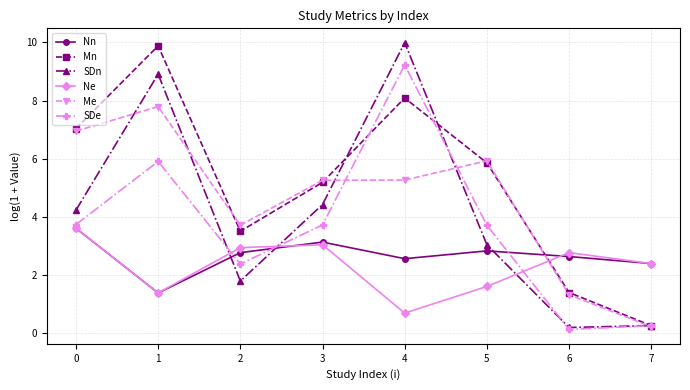

Reading left to right, what are all the values shown in this chart?

Nn: 3.6	1.4	2.8	3.1	2.6	2.8	2.6	2.4
Mn: 7.0	9.9	3.5	5.2	8.1	5.9	1.4	0.3
SDn: 4.2	8.9	1.8	4.4	10.0	3.0	0.2	0.3
Ne: 3.6	1.4	2.9	3.0	0.7	1.6	2.8	2.4
Me: 7.0	7.8	3.7	5.3	5.3	5.9	1.3	0.2
SDe: 3.7	5.9	2.4	3.7	9.2	3.7	0.1	0.3